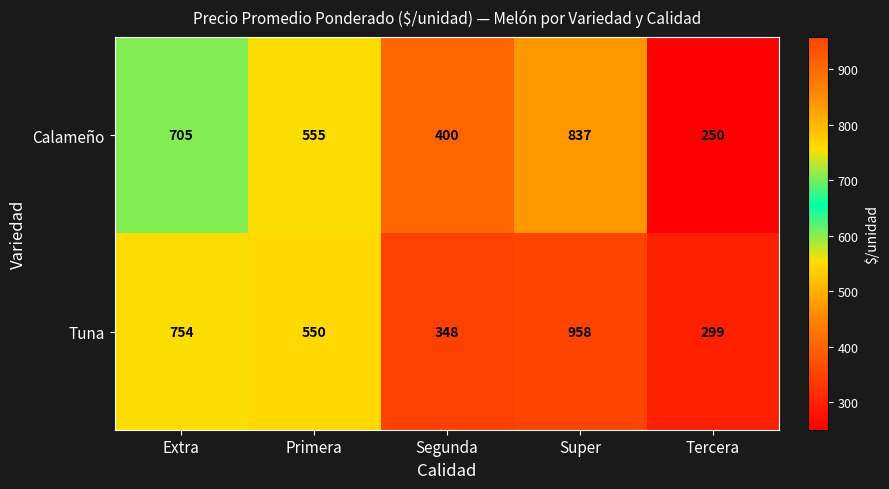

Reading left to right, extract all data points from this chart.

Calameño: 705	555	400	837	250
Tuna: 754	550	348	958	299